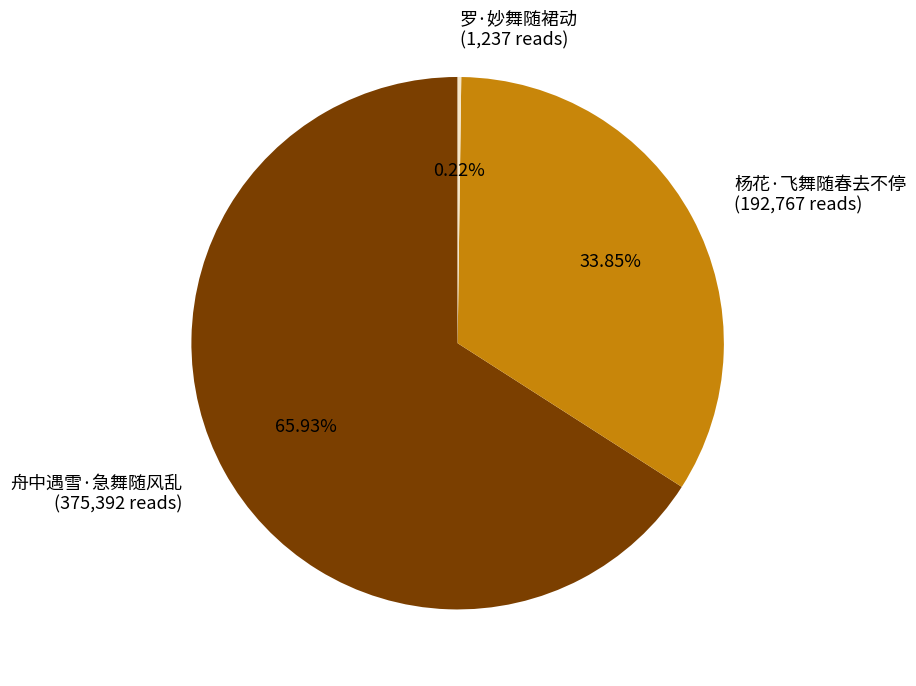

Does 舟中遇雪·急舞随风乱 (375,392 reads) represent more than half of the total?

Yes